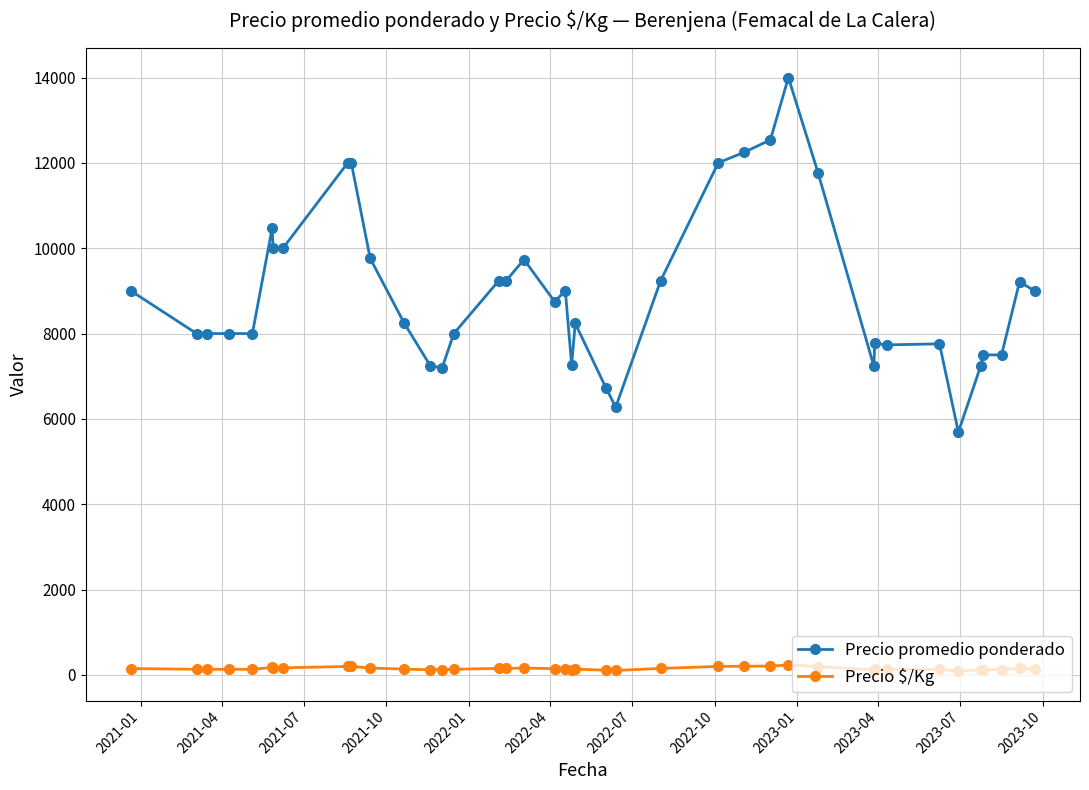

Which series has the largest total across all categories?

Precio promedio ponderado